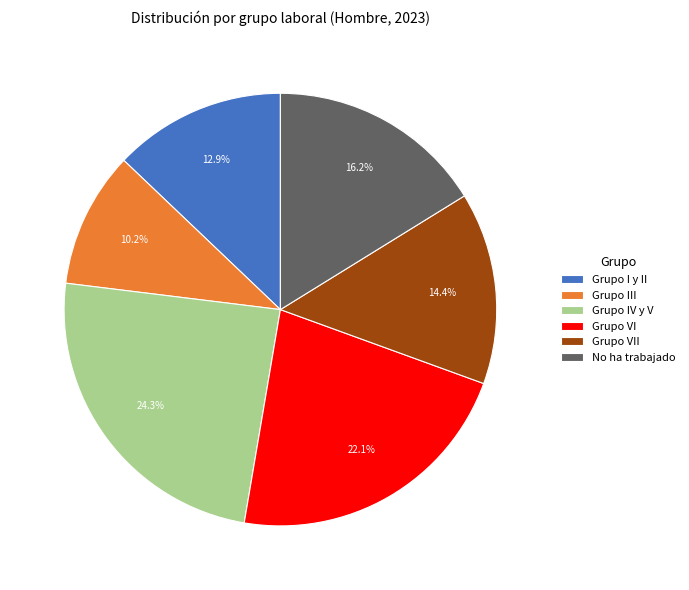

The Grupo IV y V slice represents 16% of the pie. True or false?

False